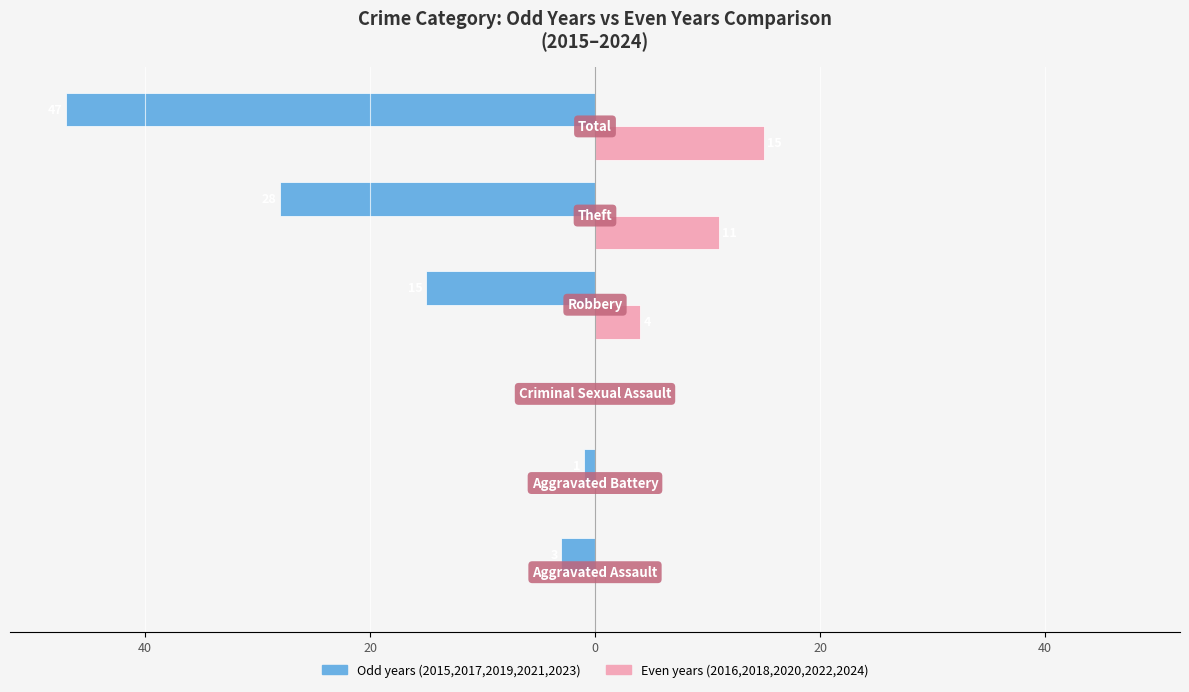

What are all the series names shown in the legend?

Odd years (2015,2017,2019,2021,2023), Even years (2016,2018,2020,2022,2024)